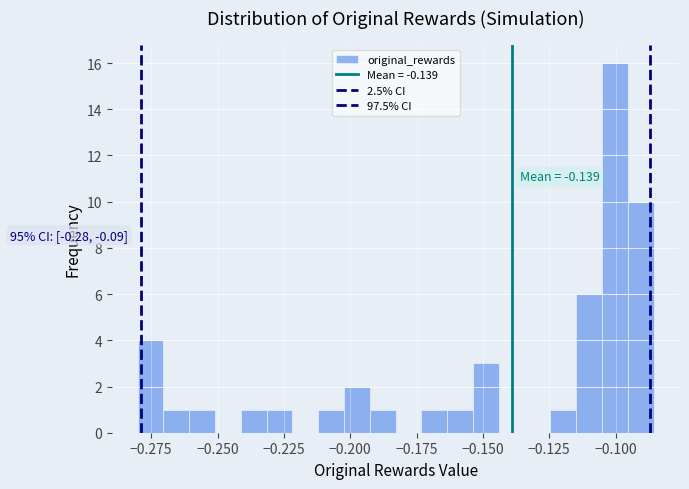

Read against the x-axis, roughly where is the centre of the tallest bar?

-0.100